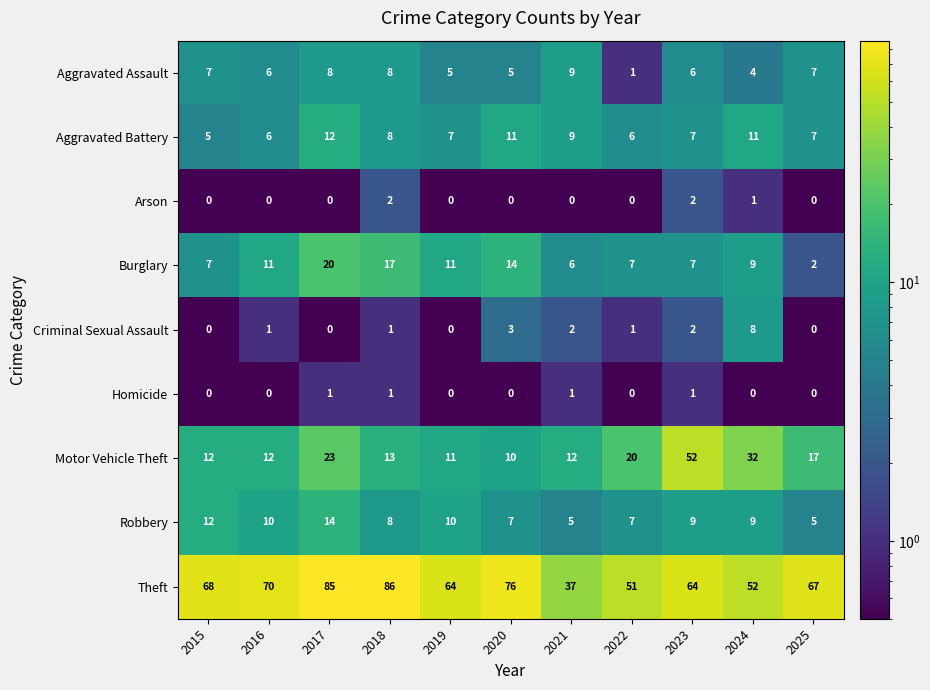

What is the difference between the highest and lowest values at 2016?

70